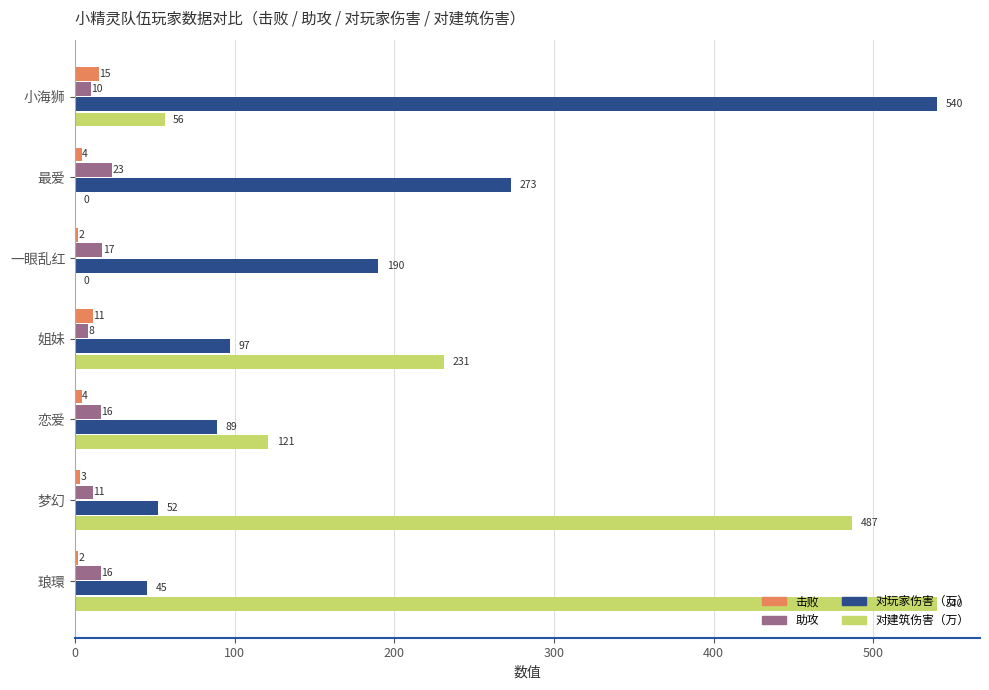

Which series has the largest range (max minus min)?

对建筑伤害（万）